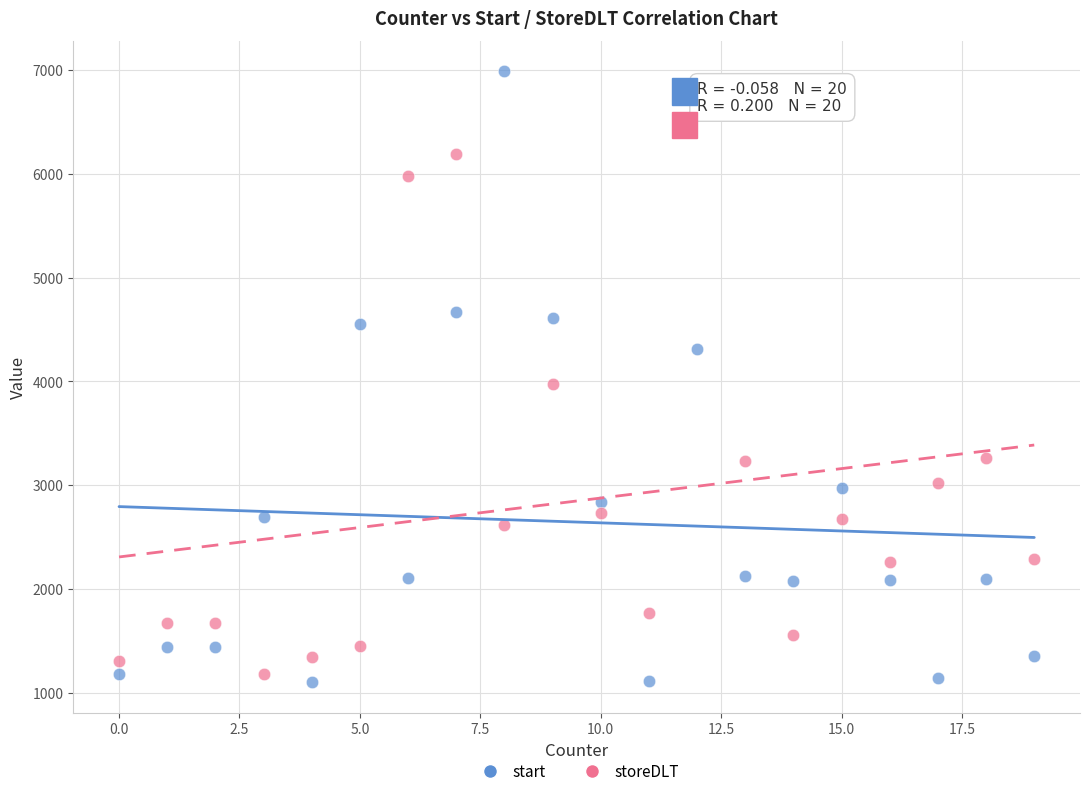

Across all series, what Y value is closest to 4042?

3977